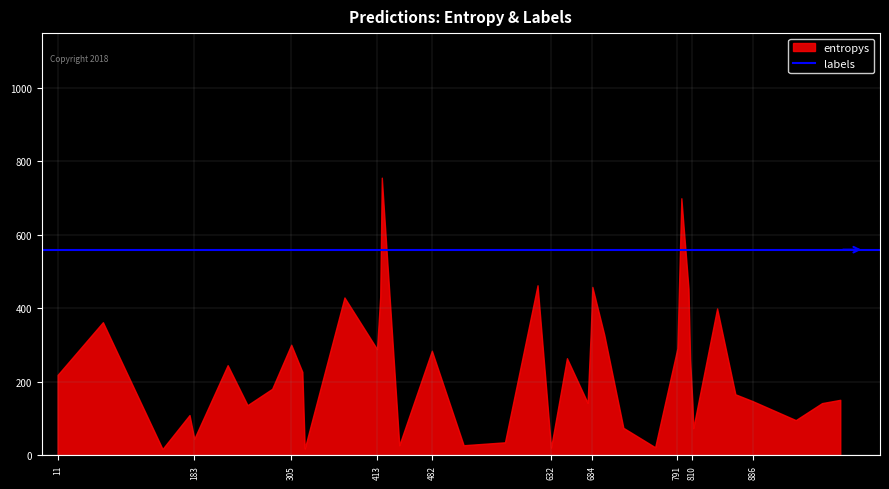

What are all the series names shown in the legend?

entropys, labels